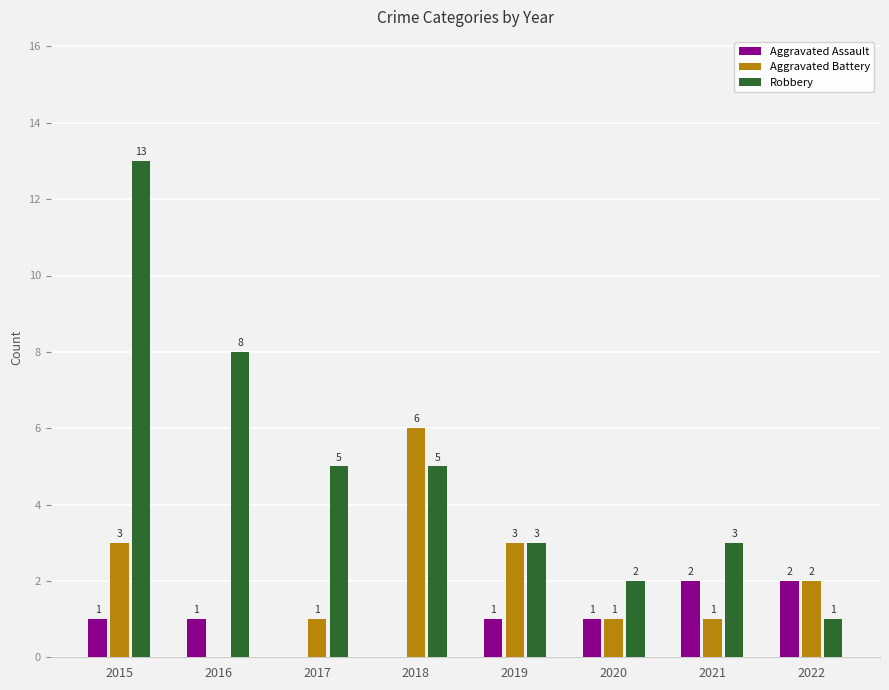

What is the sum of all Aggravated Battery values?

17